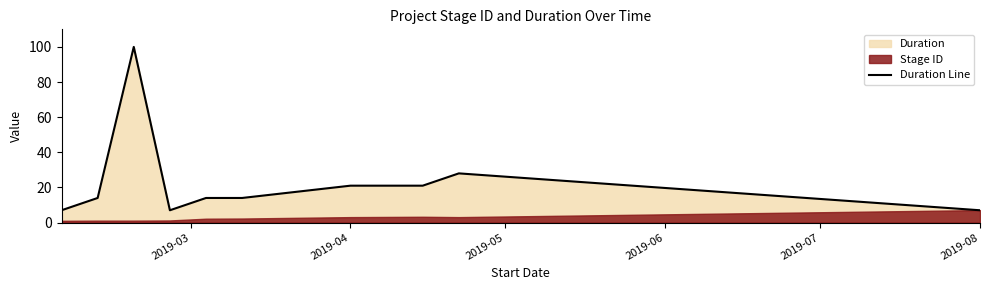

What is the difference between the second highest and second lowest values?

21